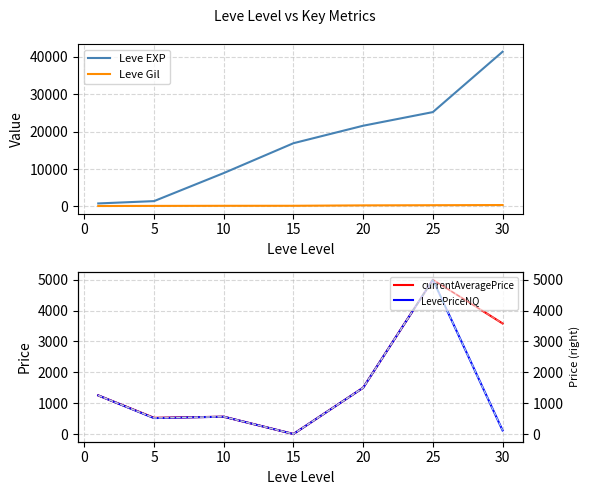

Is it true that LevePriceNQ (r) equals 187.9 at 25?

False